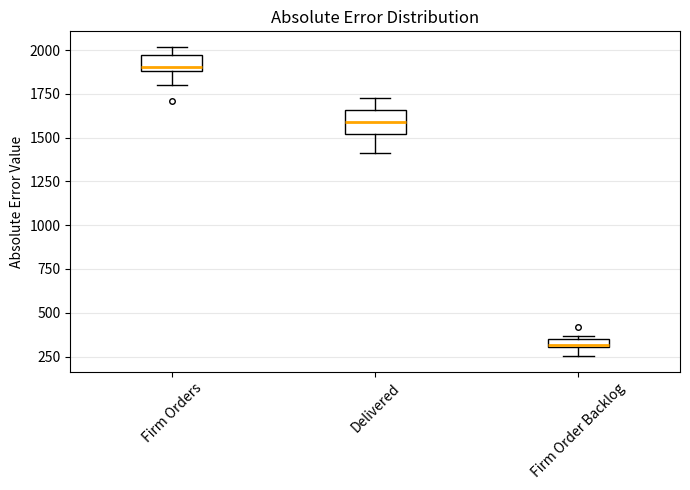

Where does the median line of the box for Delivered sit on the y-axis? The values are not printed on the chart, so give them approximately, as read against the axis.

1600